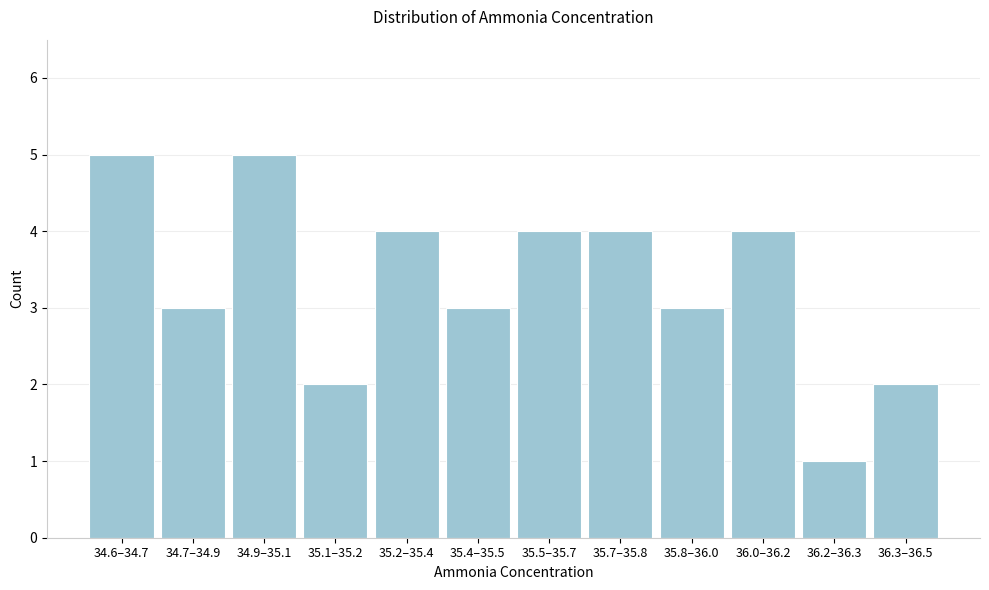

Reading left to right, transcribe all the data shown in this chart.

34.6–34.7=5	34.7–34.9=3	34.9–35.1=5	35.1–35.2=2	35.2–35.4=4	35.4–35.5=3	35.5–35.7=4	35.7–35.8=4	35.8–36.0=3	36.0–36.2=4	36.2–36.3=1	36.3–36.5=2